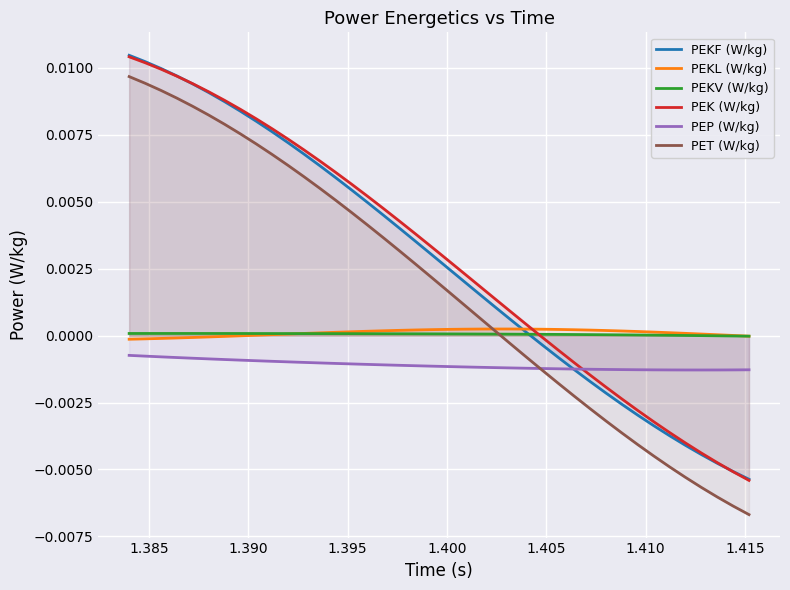

Which series has the largest range (max minus min)?

PET (W/kg)